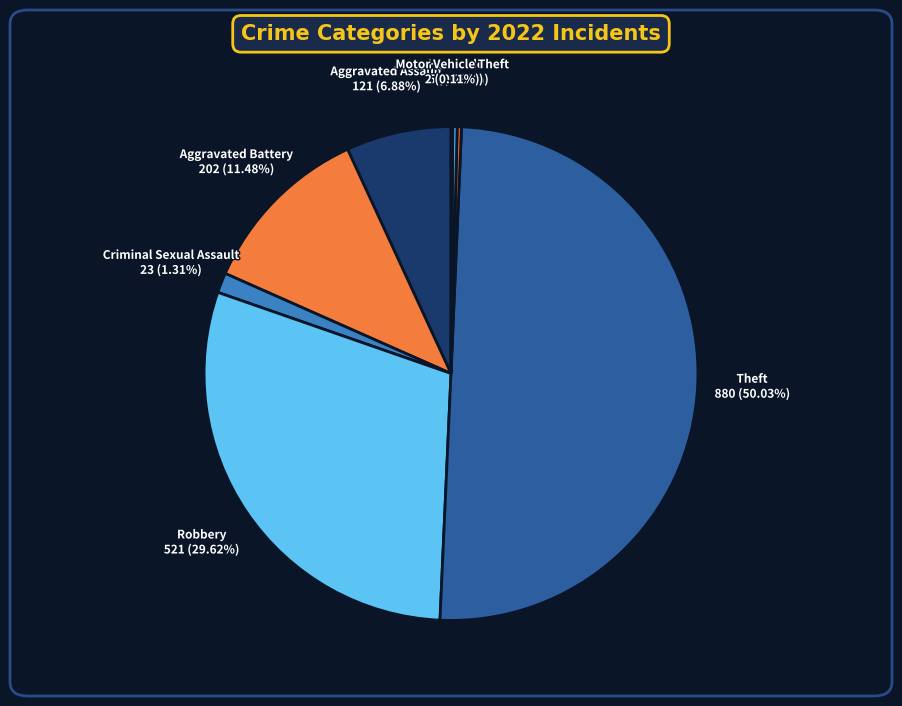

Which category accounts for the majority?

Theft